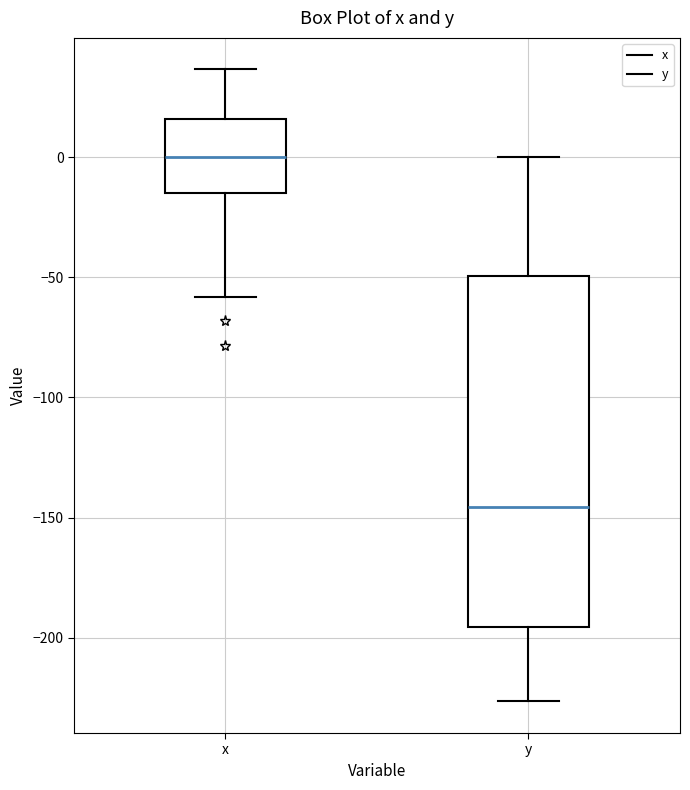

Which box is the tallest, from its lower edge to its upper edge?

y